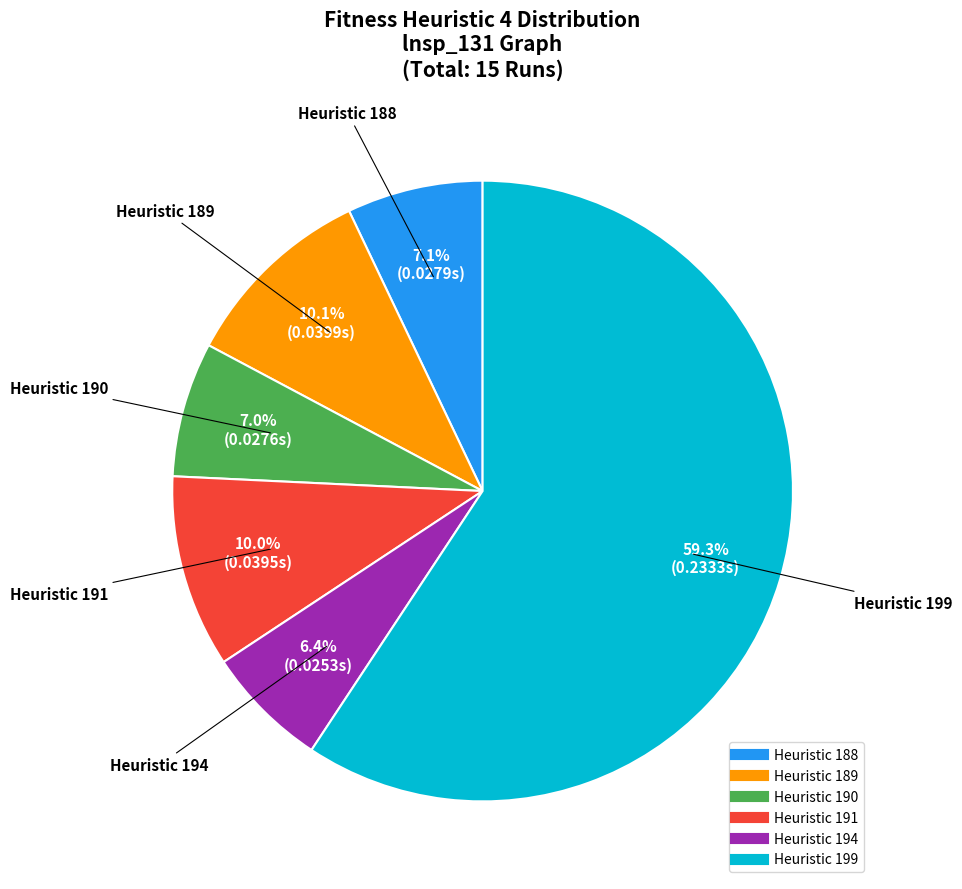

Does any single category account for the majority?

Yes